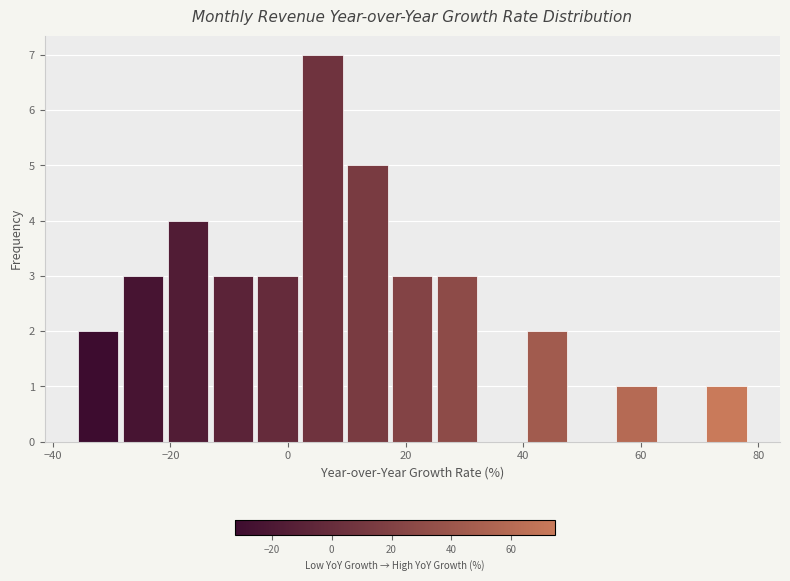

Around what value on the x-axis is the tallest bar? Give the approximate position of its centre, as read against the axis.

6